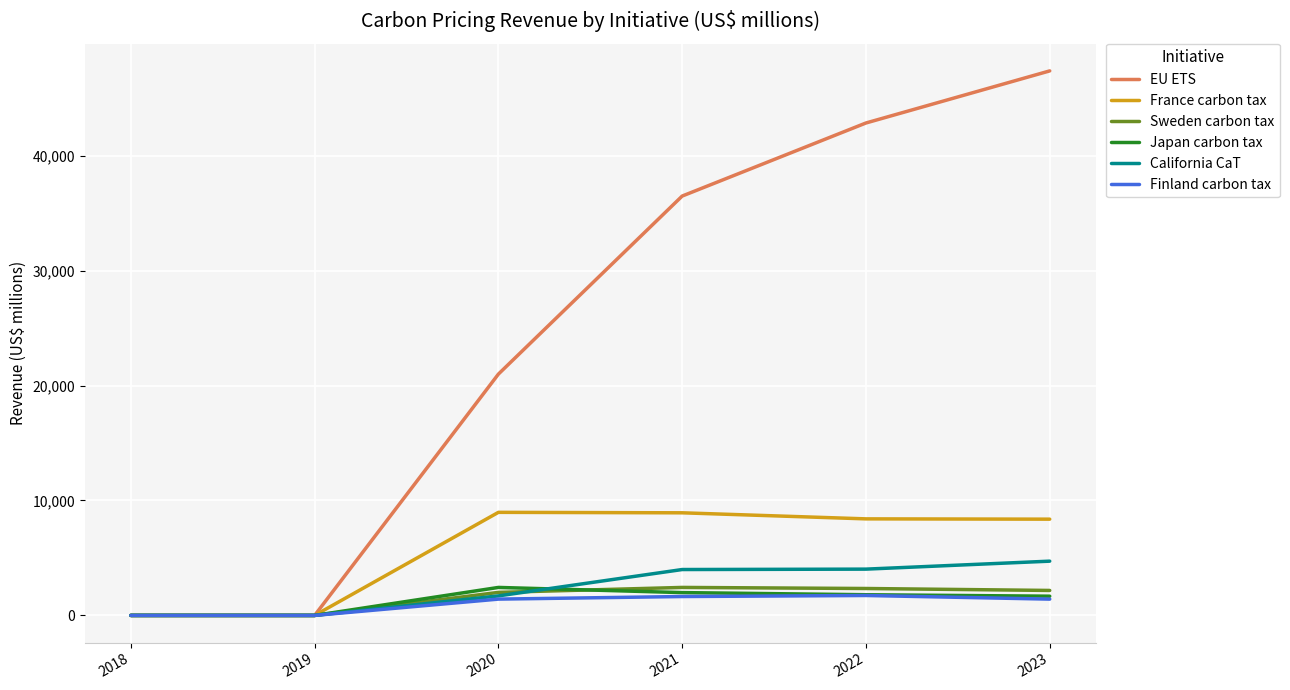

What is the difference between the highest and lowest values at 2023?

45950.8